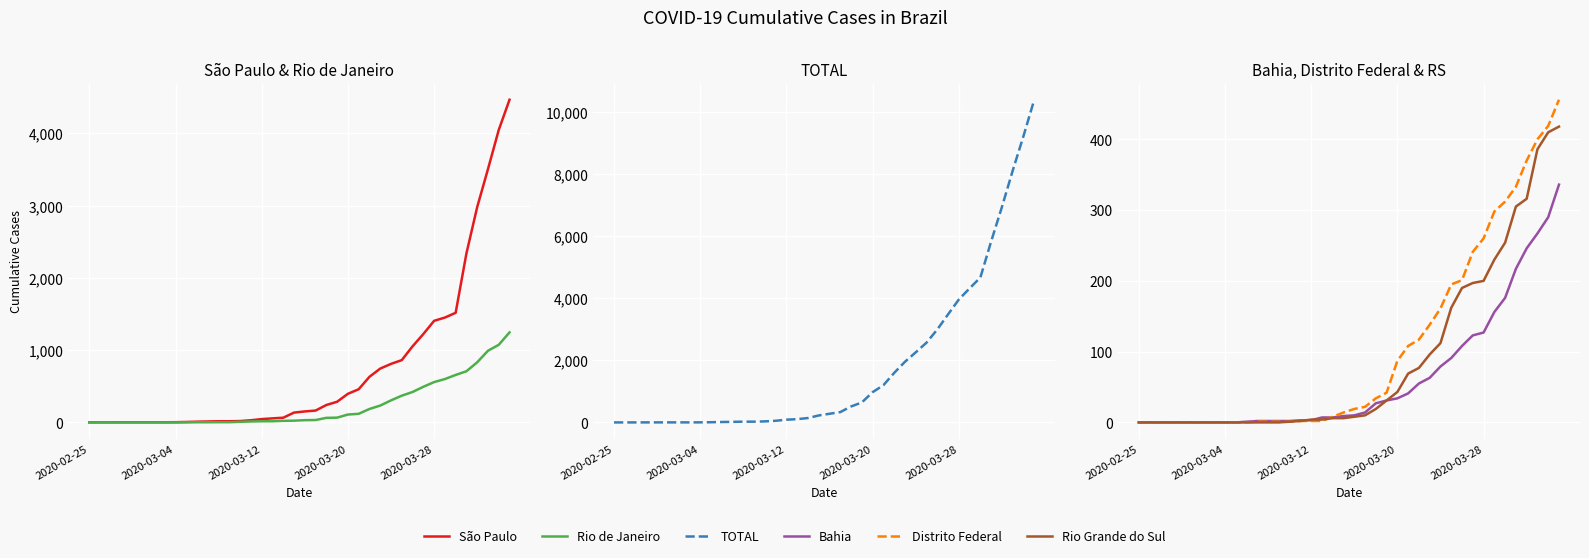

Reading left to right, extract all data points from this chart.

São Paulo: 1	1	1	2	2	2	2	2	3	6	10	13	16	16	19	30	46	56	65	136	152	164	241	286	396	459	631	745	810	862	1053	1223	1406	1451	1517	2339	2981	3506	4048	4466
Rio de Janeiro: 0	0	0	0	0	0	0	0	0	1	2	2	3	3	8	13	16	16	22	24	31	33	63	66	109	119	186	233	305	370	421	493	558	600	657	708	832	992	1074	1246
TOTAL: 1	1	1	2	2	2	2	2	3	7	14	19	25	25	34	53	89	106	142	225	279	333	514	643	974	1198	1594	1952	2255	2566	2990	3476	3955	4313	4663	5824	6931	8100	9212	10381
Bahia: 0	0	0	0	0	0	0	0	0	0	1	2	2	2	2	3	3	7	7	9	10	14	27	31	34	41	55	63	79	91	108	123	127	156	176	217	246	267	290	336
Distrito Federal: 0	0	0	0	0	0	0	0	0	0	0	1	1	1	1	2	2	2	8	14	19	22	34	42	87	108	117	138	161	195	201	241	260	298	312	333	370	400	419	456
Rio Grande do Sul: 0	0	0	0	0	0	0	0	0	0	0	0	0	0	1	2	4	4	6	6	8	10	19	31	43	69	77	96	112	162	190	197	200	230	254	305	316	386	410	418